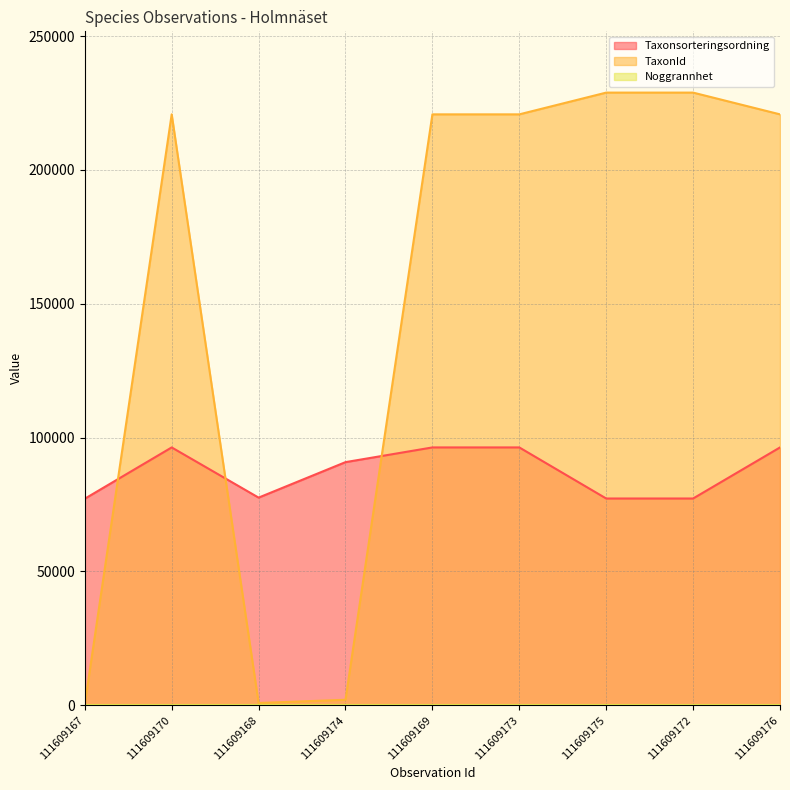

What is the highest value of the TaxonId series?

228912